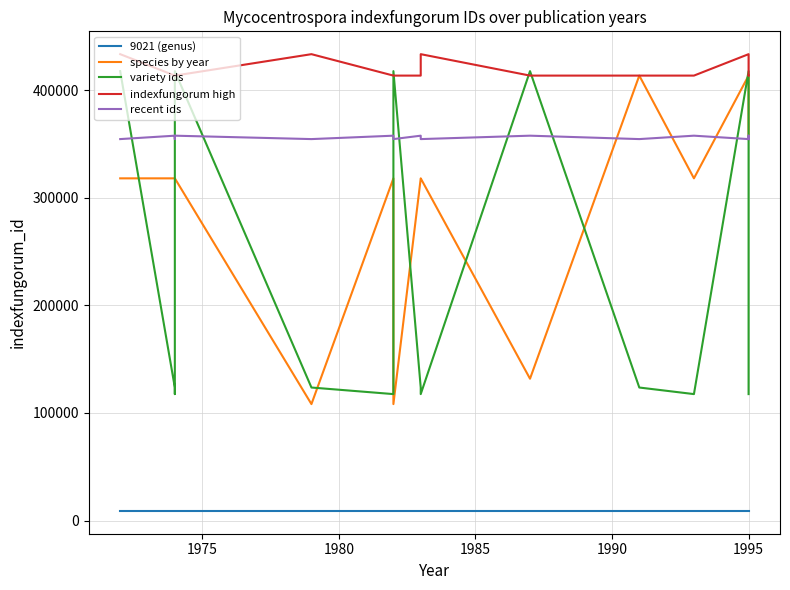

What is the smallest value displayed?

9021